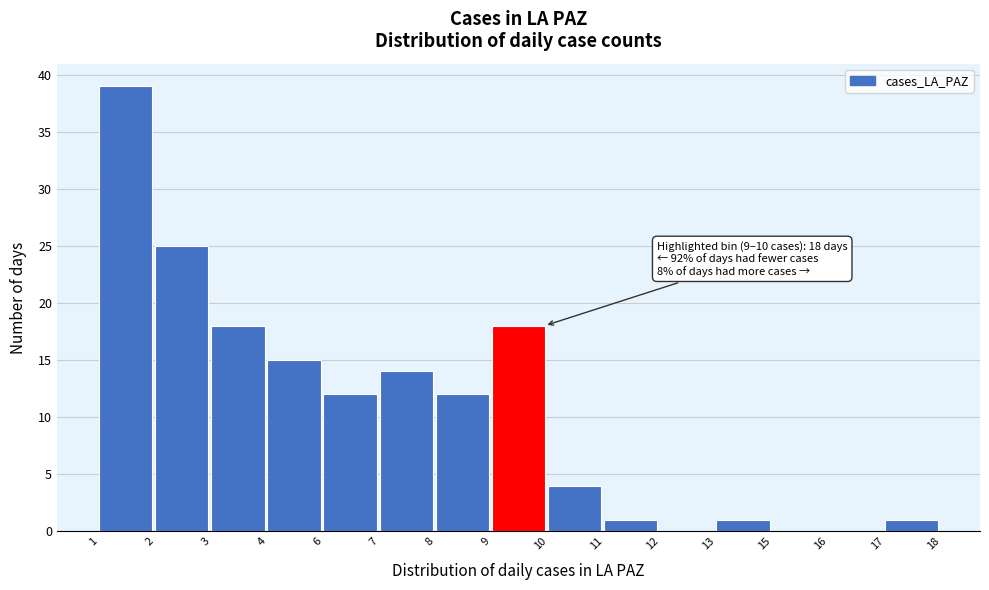

Reading left to right, what are all the values shown in this chart?

1=39	2=25	3=18	4=15	6=12	7=14	8=12	9=18	10=4	11=1	12=0	13=1	15=0	16=0	17=1